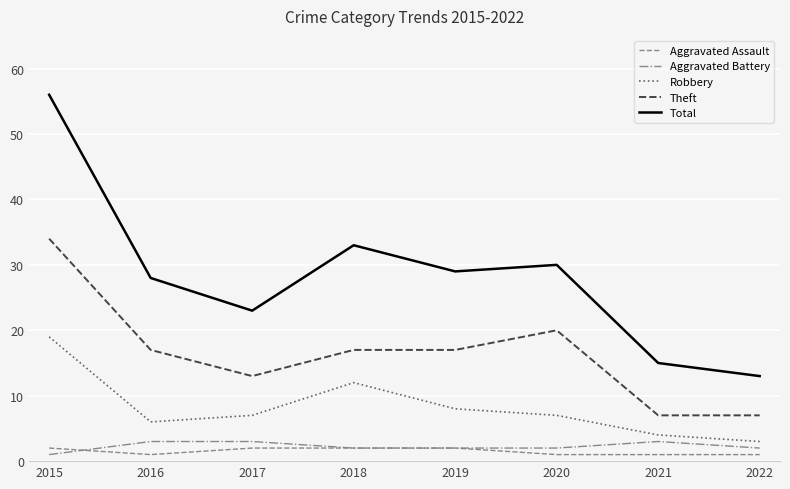

Reading right to left, what are all the values shown in this chart?

Aggravated Assault: 2022=1	2021=1	2020=1	2019=2	2018=2	2017=2	2016=1	2015=2
Aggravated Battery: 2022=2	2021=3	2020=2	2019=2	2018=2	2017=3	2016=3	2015=1
Robbery: 2022=3	2021=4	2020=7	2019=8	2018=12	2017=7	2016=6	2015=19
Theft: 2022=7	2021=7	2020=20	2019=17	2018=17	2017=13	2016=17	2015=34
Total: 2022=13	2021=15	2020=30	2019=29	2018=33	2017=23	2016=28	2015=56